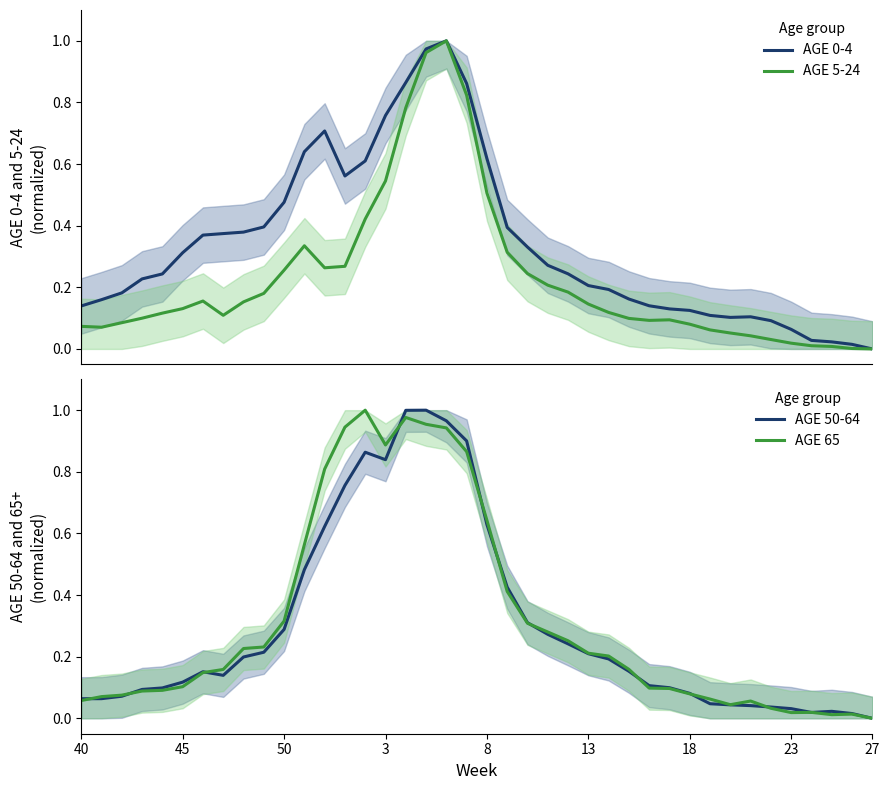

How many series are shown in this chart?

4